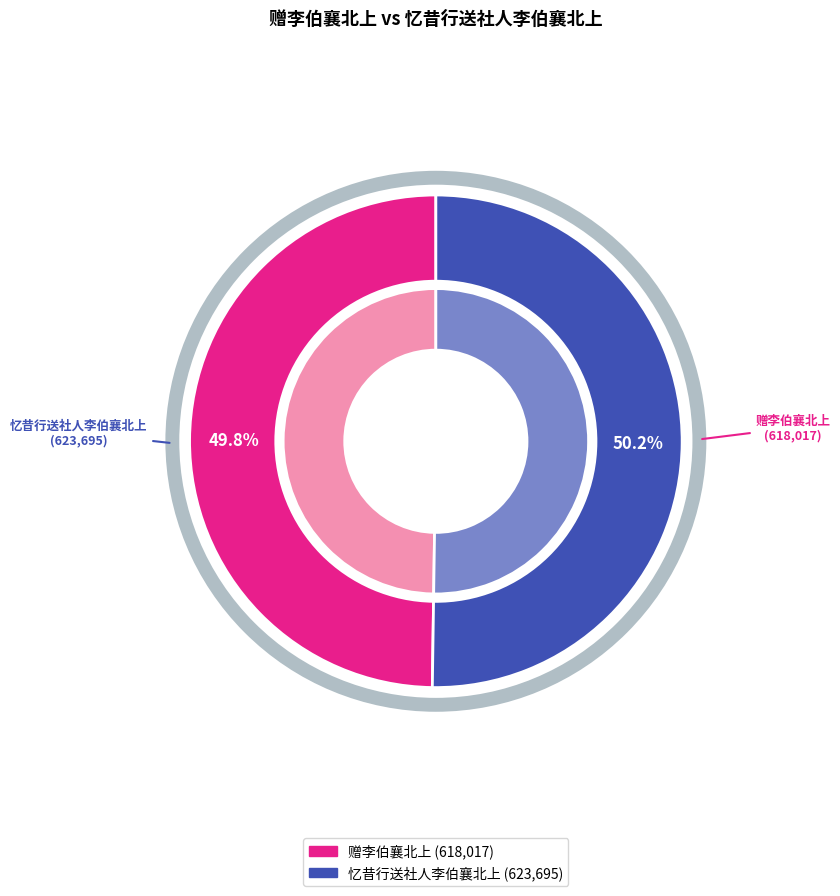

Do 赠李伯襄北上 and 忆昔行送社人李伯襄北上 together represent more than half of the pie?

Yes